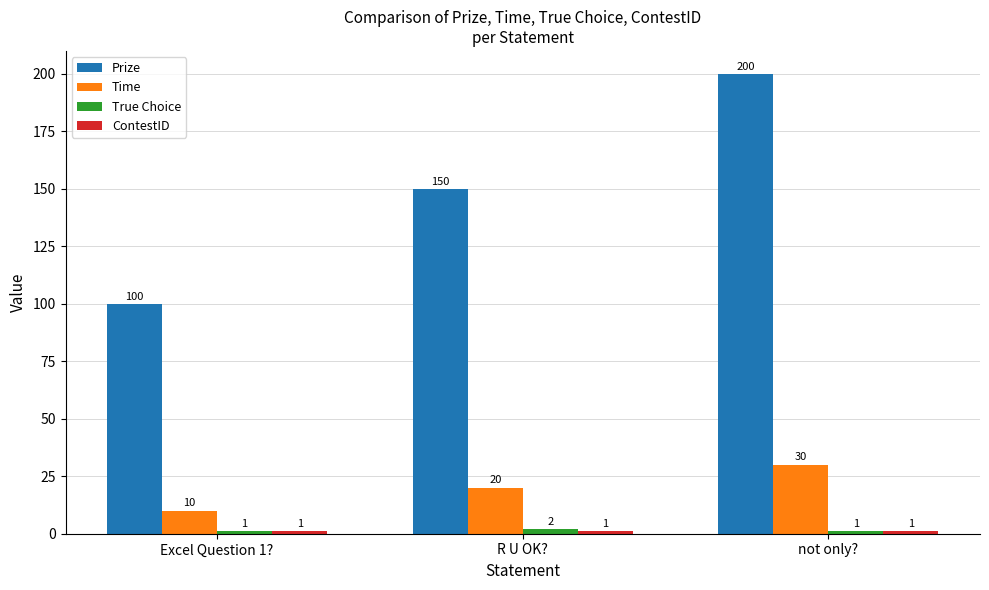

The value of Prize at not only? is 200. True or false?

True